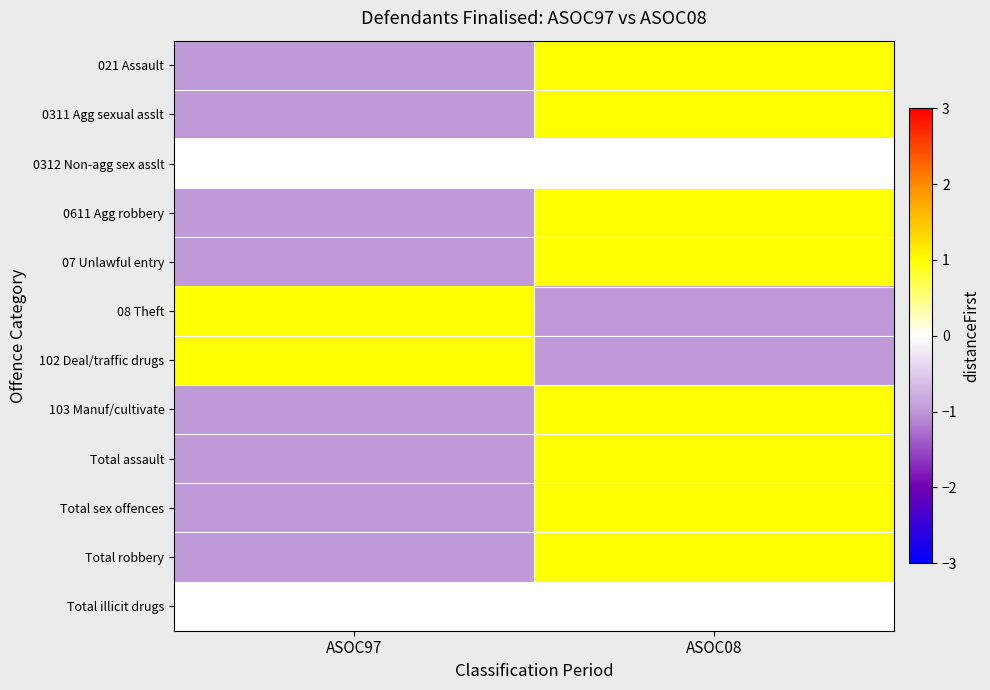

Reading right to left, extract all data points from this chart.

021 Assault: ASOC08=1	ASOC97=-1
0311 Agg sexual asslt: ASOC08=1	ASOC97=-1
0312 Non-agg sex asslt: ASOC08=0	ASOC97=0
0611 Agg robbery: ASOC08=1	ASOC97=-1
07 Unlawful entry: ASOC08=1	ASOC97=-1
08 Theft: ASOC08=-1	ASOC97=1
102 Deal/traffic drugs: ASOC08=-1	ASOC97=1
103 Manuf/cultivate: ASOC08=1	ASOC97=-1
Total assault: ASOC08=1	ASOC97=-1
Total sex offences: ASOC08=1	ASOC97=-1
Total robbery: ASOC08=1	ASOC97=-1
Total illicit drugs: ASOC08=0	ASOC97=0